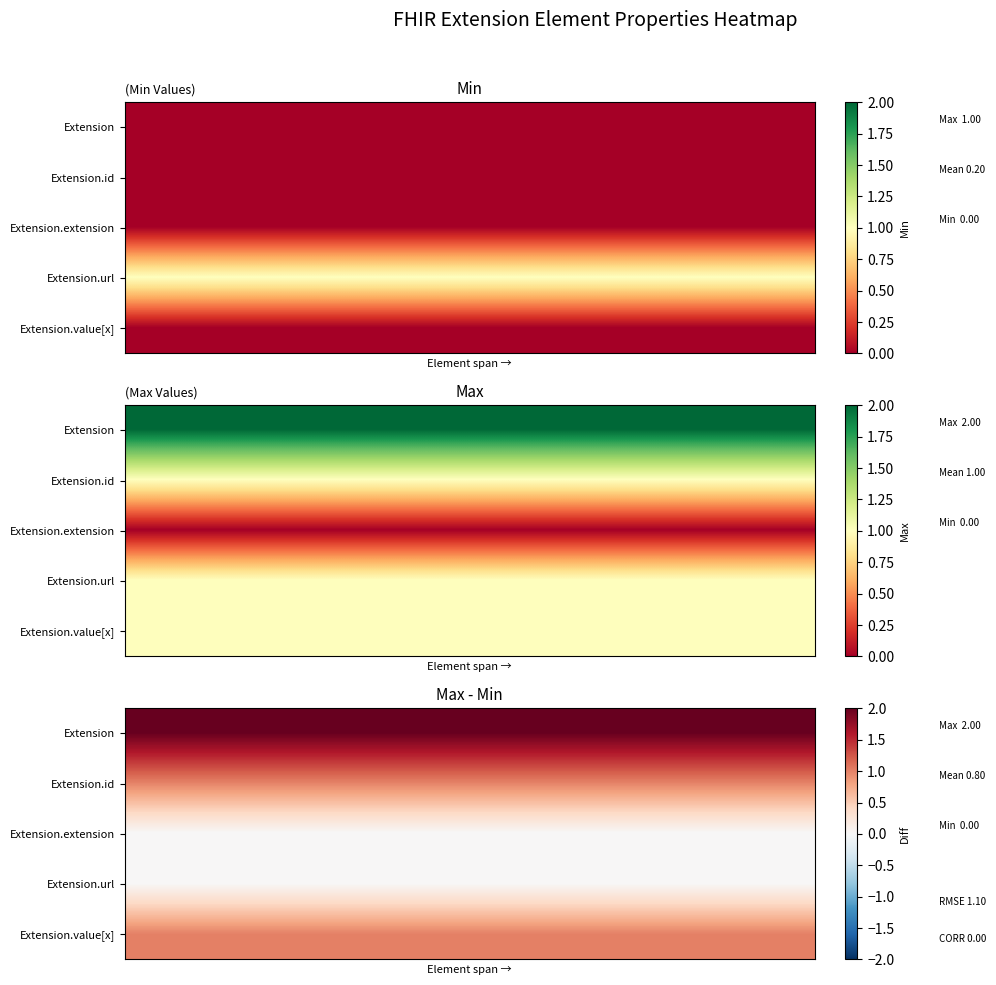

At how many categories does at least one series exceed 0?

8